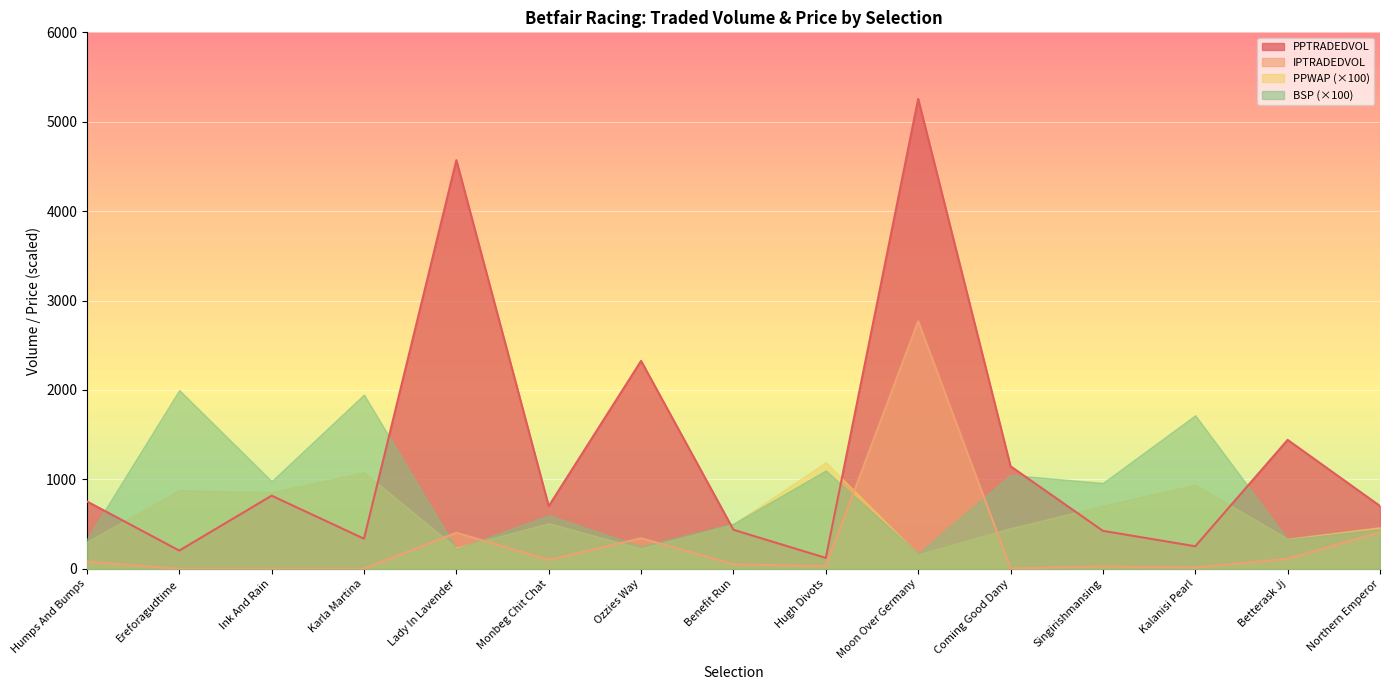

How many series are shown in this chart?

4